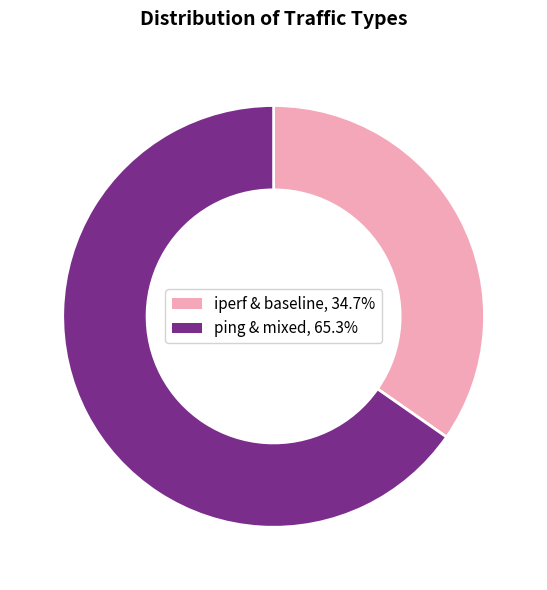

Is there any slice that represents more than half of the pie?

Yes